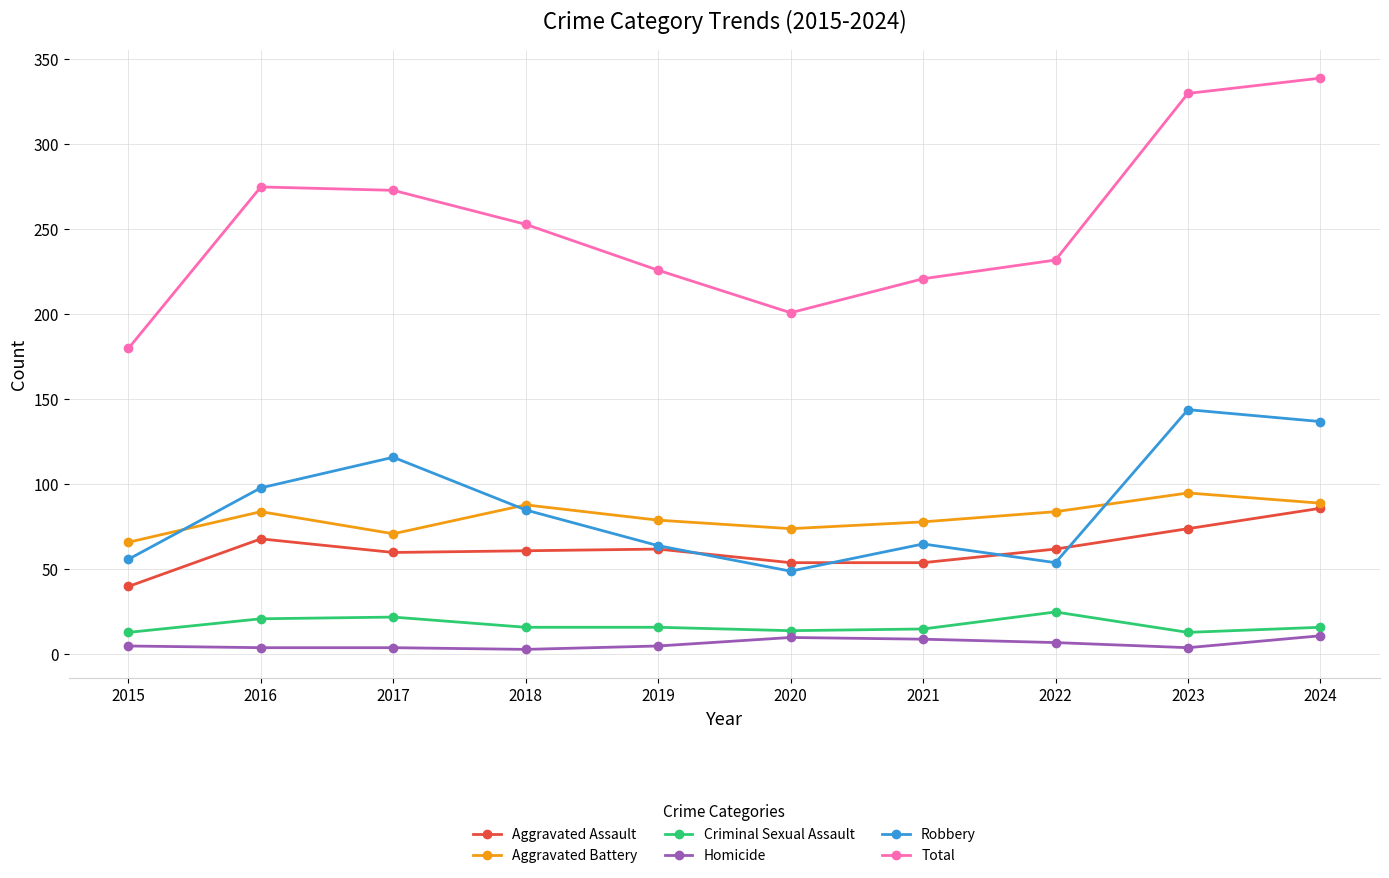

What is the approximate value of Robbery at 2022, to the nearest 10?

50